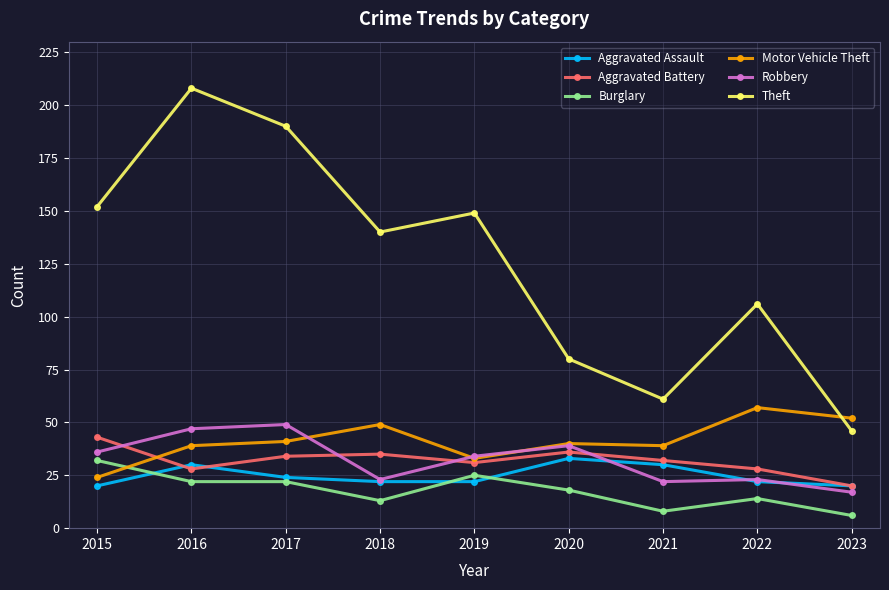

What is the greatest value displayed?

208